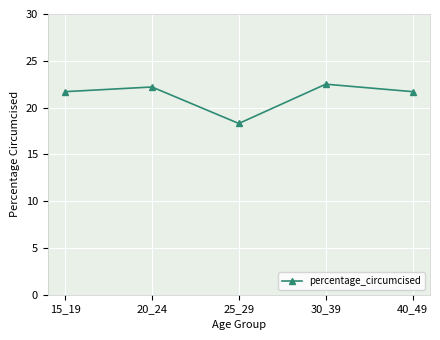

What is the value of the 4th point from the left?

22.5